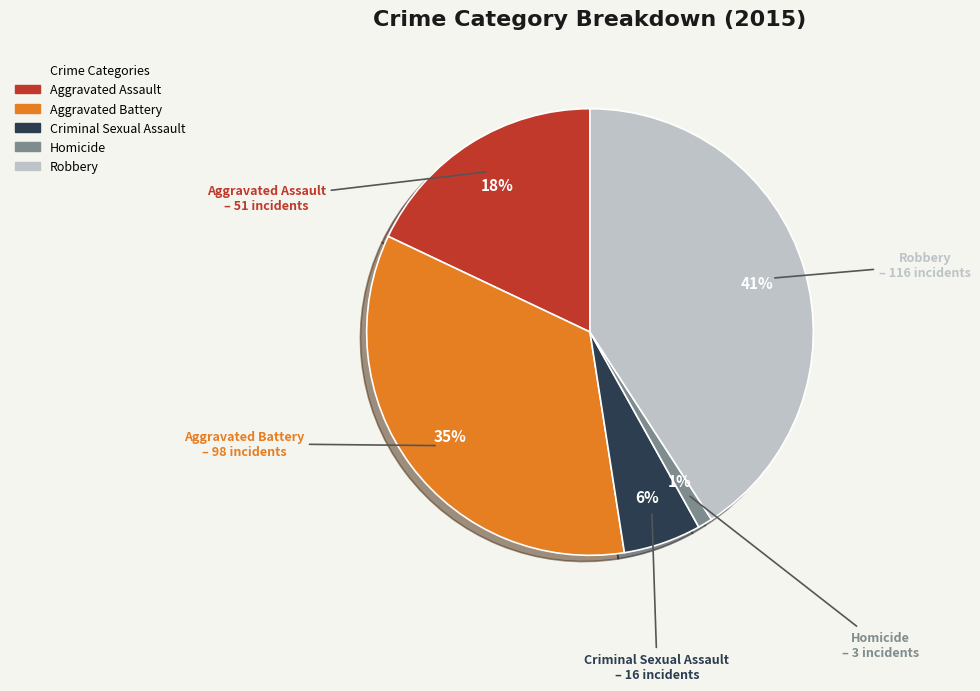

True or false: Robbery accounts for 41% of the total.

True